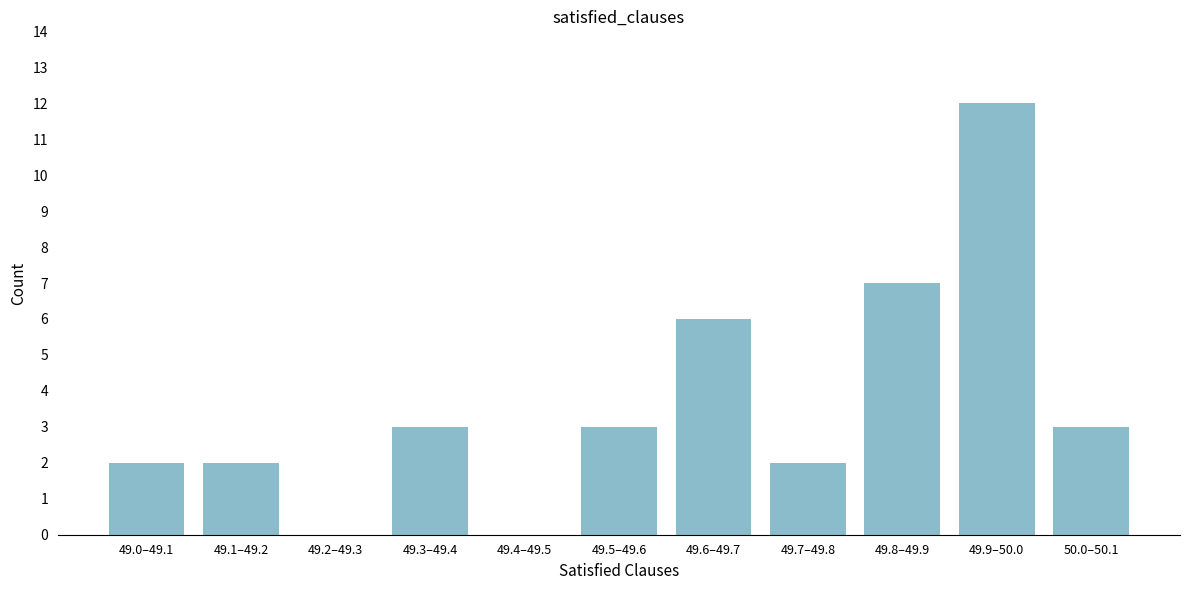

Reading right to left, extract all data points from this chart.

50.0–50.1=3	49.9–50.0=12	49.8–49.9=7	49.7–49.8=2	49.6–49.7=6	49.5–49.6=3	49.4–49.5=0	49.3–49.4=3	49.2–49.3=0	49.1–49.2=2	49.0–49.1=2